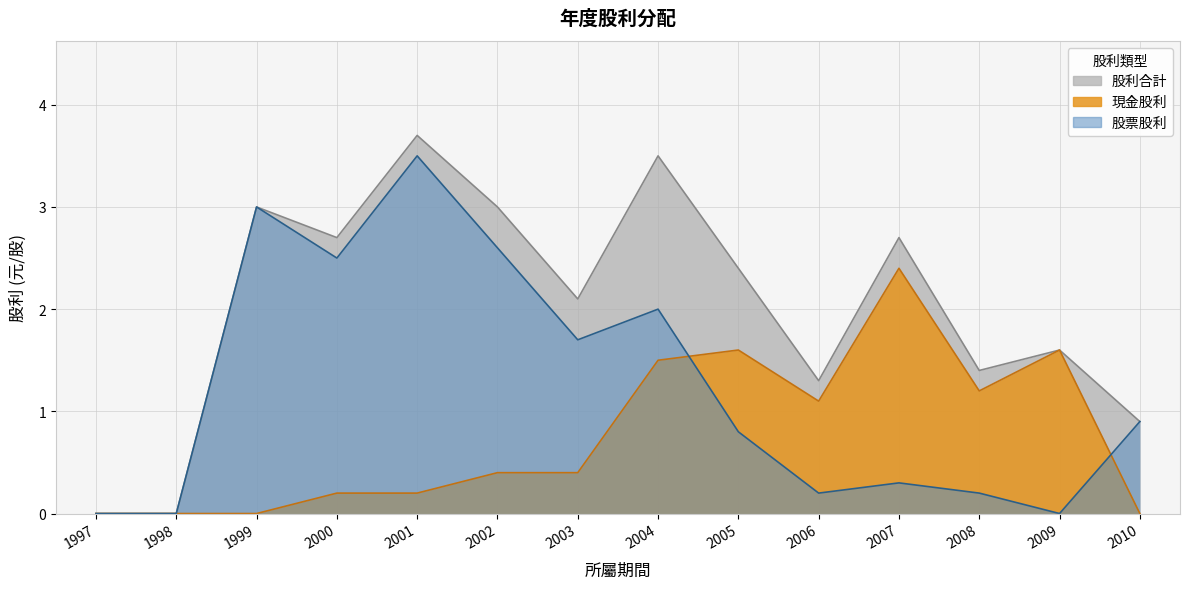

True or false: 股利合計 has more than 1 points higher than both neighbors.

True